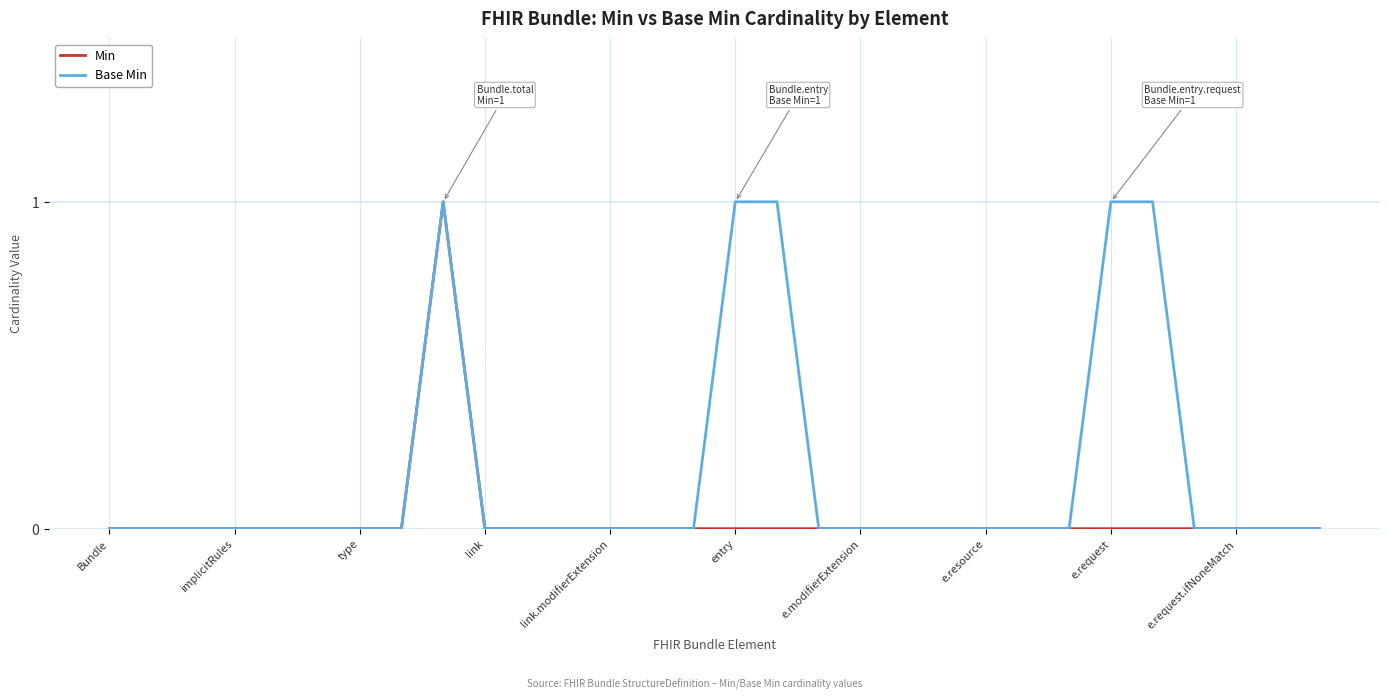

Rank the series by their average value, from lowest to highest.

Min, Base Min